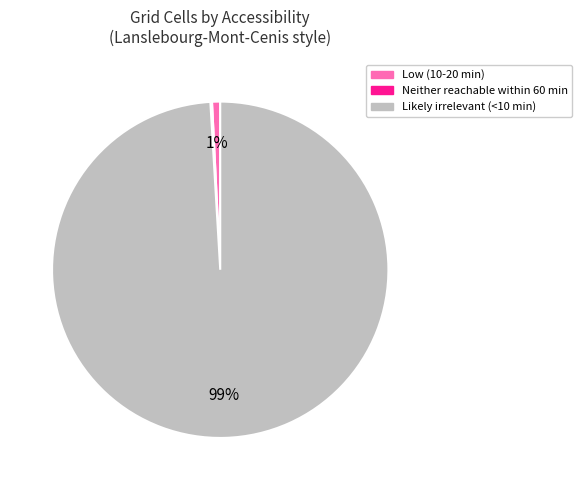

Which category has the biggest portion of the pie?

Likely irrelevant (<10 min)